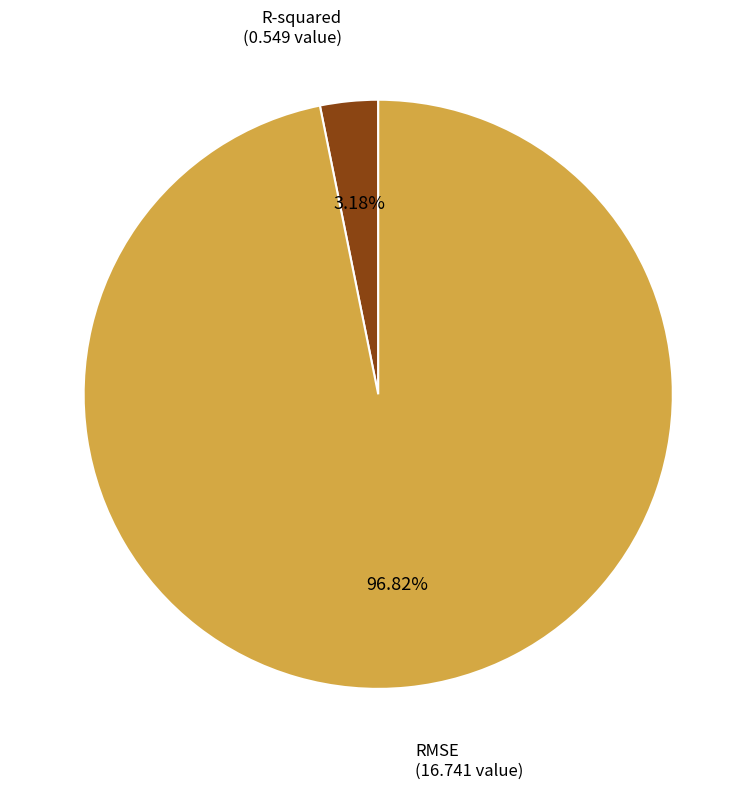

How much of the chart is everything except RMSE?

3.2%